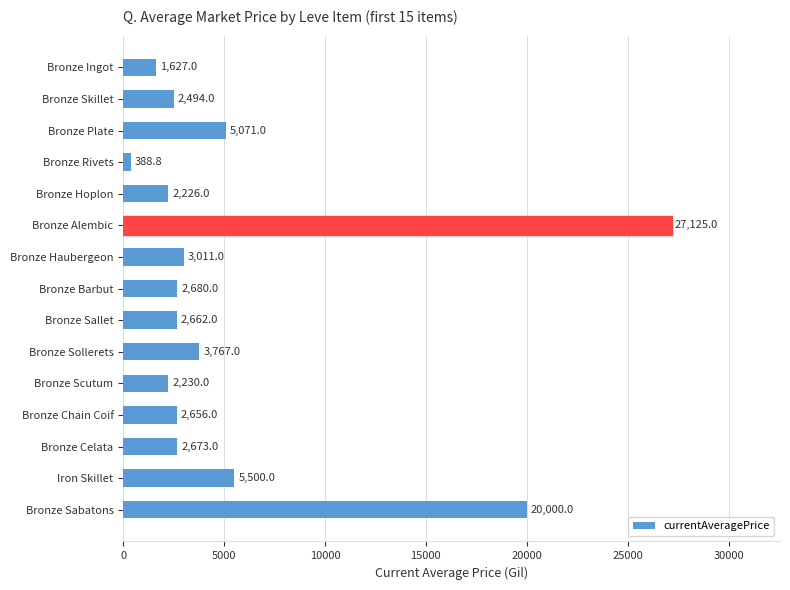

Which category has the lowest value across all series?

Bronze Rivets